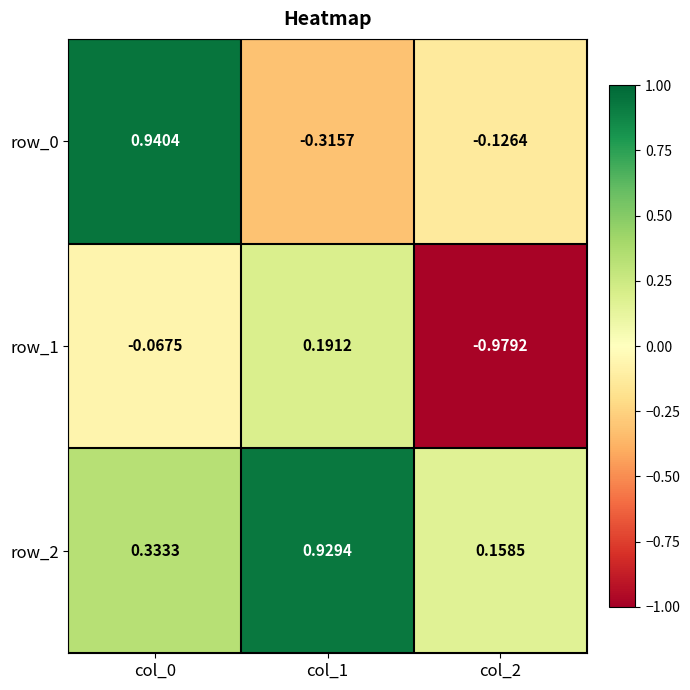

At how many categories does at least one series exceed 0?

3